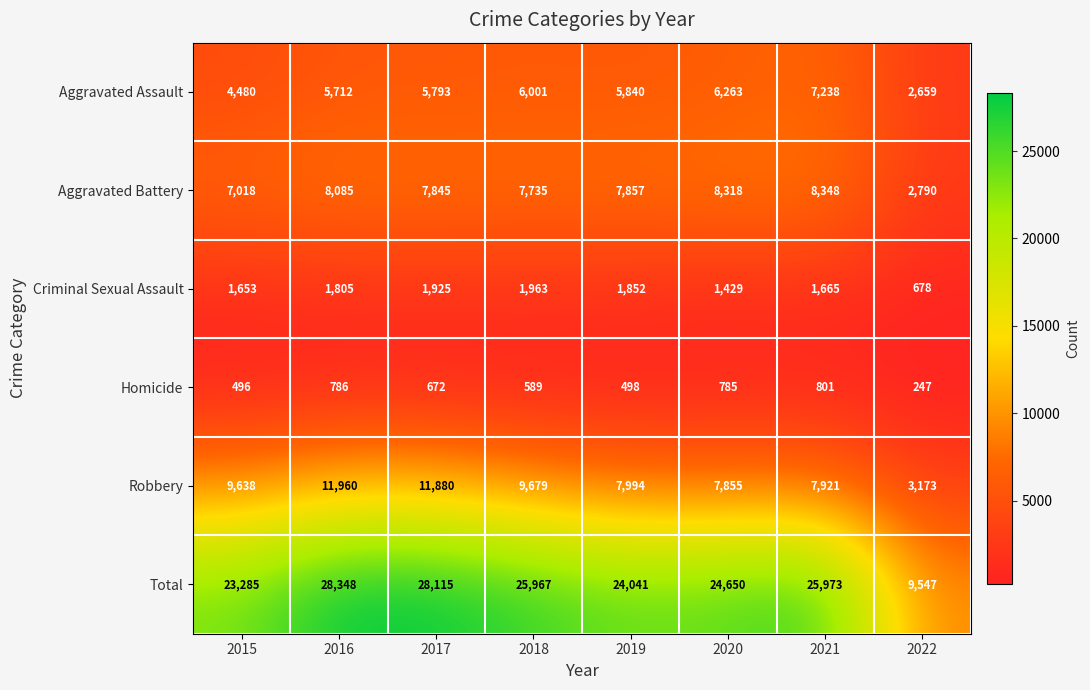

Which series has the largest total across all categories?

Total